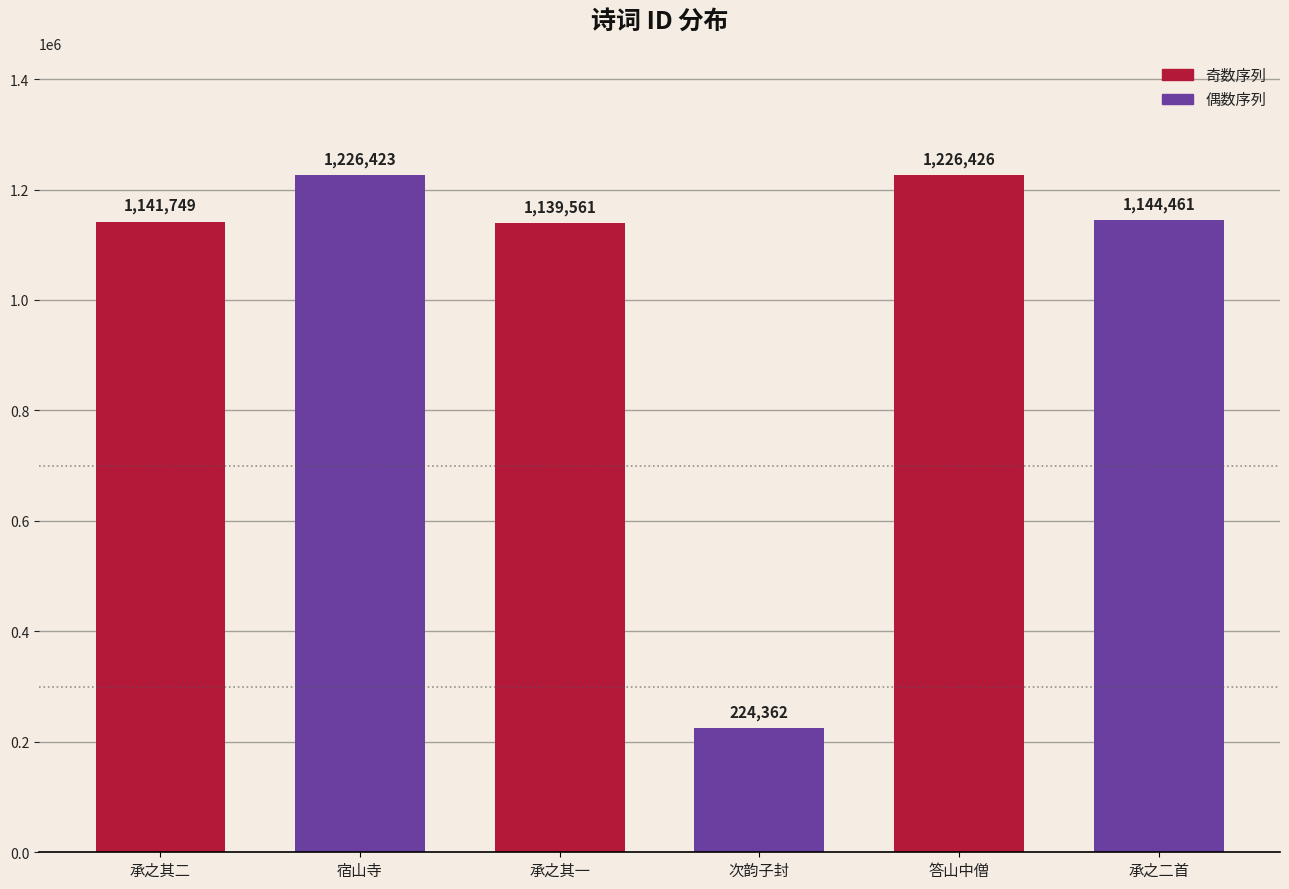

Count the number of categories in the chart.

6